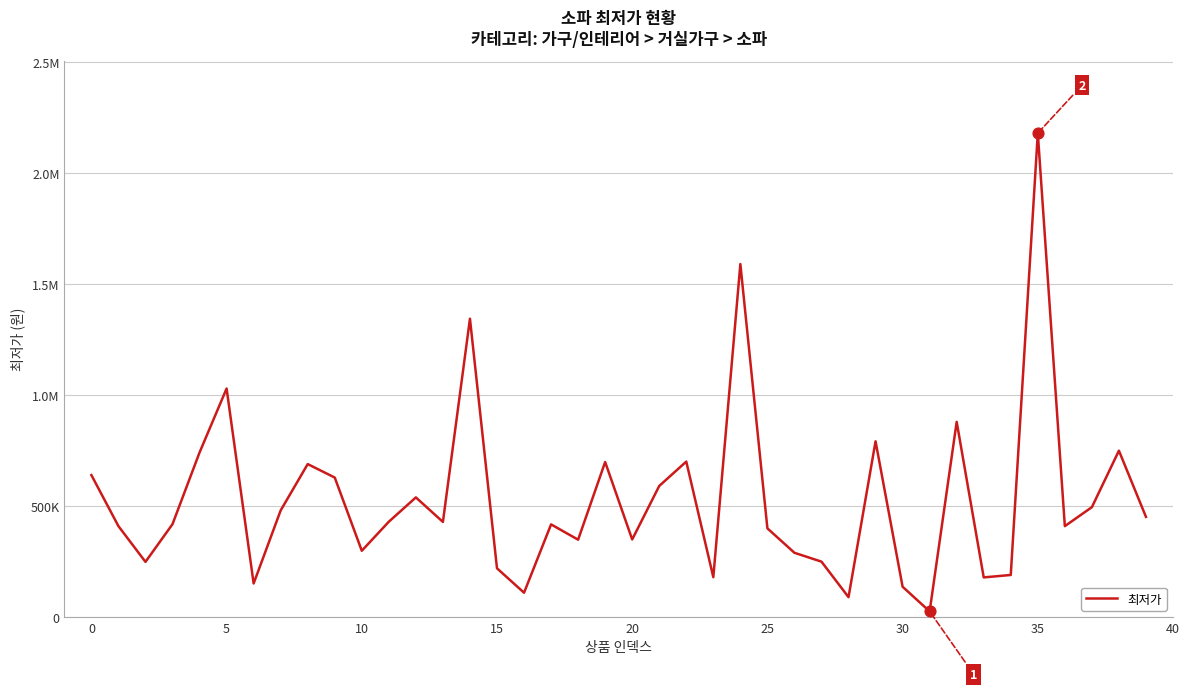

Does the chart have visible grid lines?

Yes